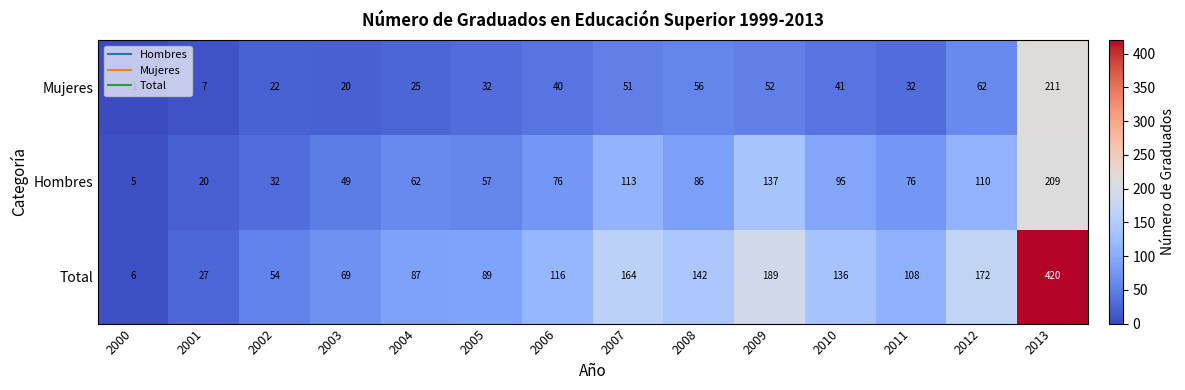

Rank the series by their maximum value, from lowest to highest.

Hombres, Mujeres, Total